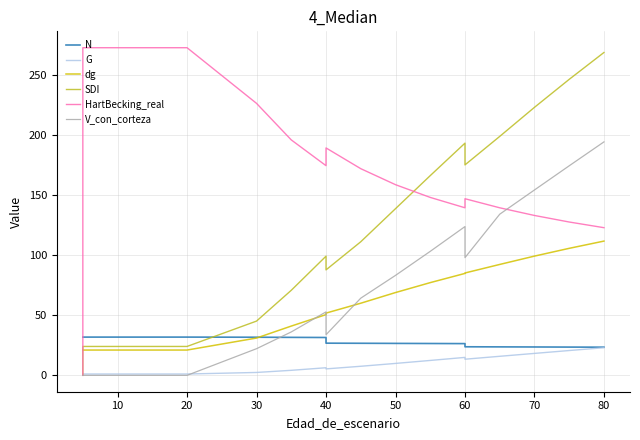

At which category does the chart reach its peak across all series?

10